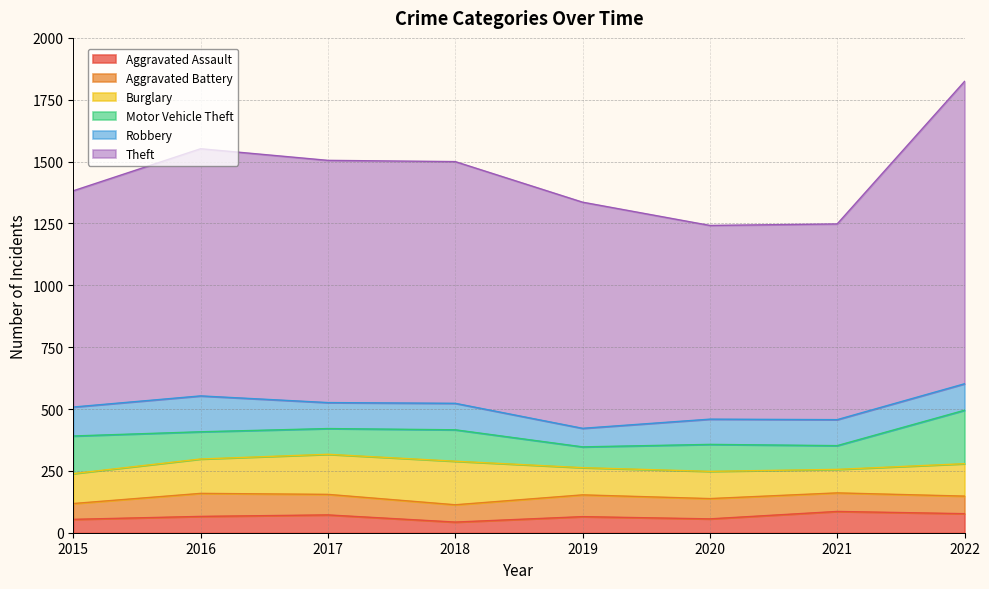

Reading right to left, extract all data points from this chart.

Aggravated Assault: 77	86	56	65	43	72	66	54
Aggravated Battery: 71	75	82	88	70	83	93	64
Burglary: 131	95	110	110	176	162	139	121
Motor Vehicle Theft: 216	96	109	84	127	104	110	152
Robbery: 107	105	102	75	107	105	145	117
Theft: 1222	791	783	914	977	979	999	874